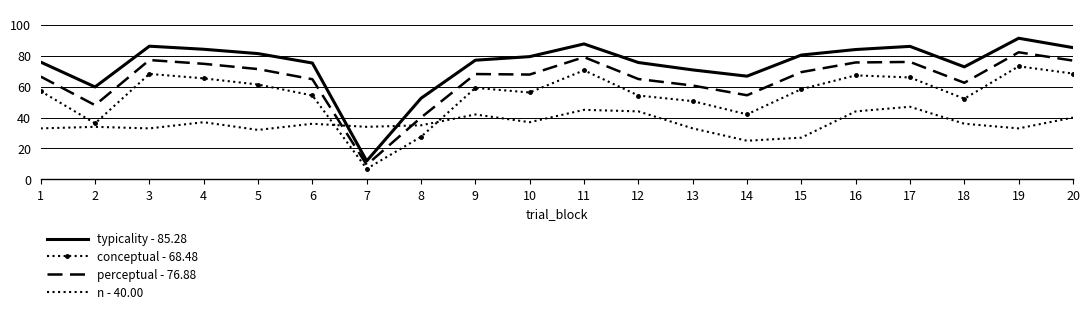

Is it true that n - 40.00 equals 53.4 at 2?

False